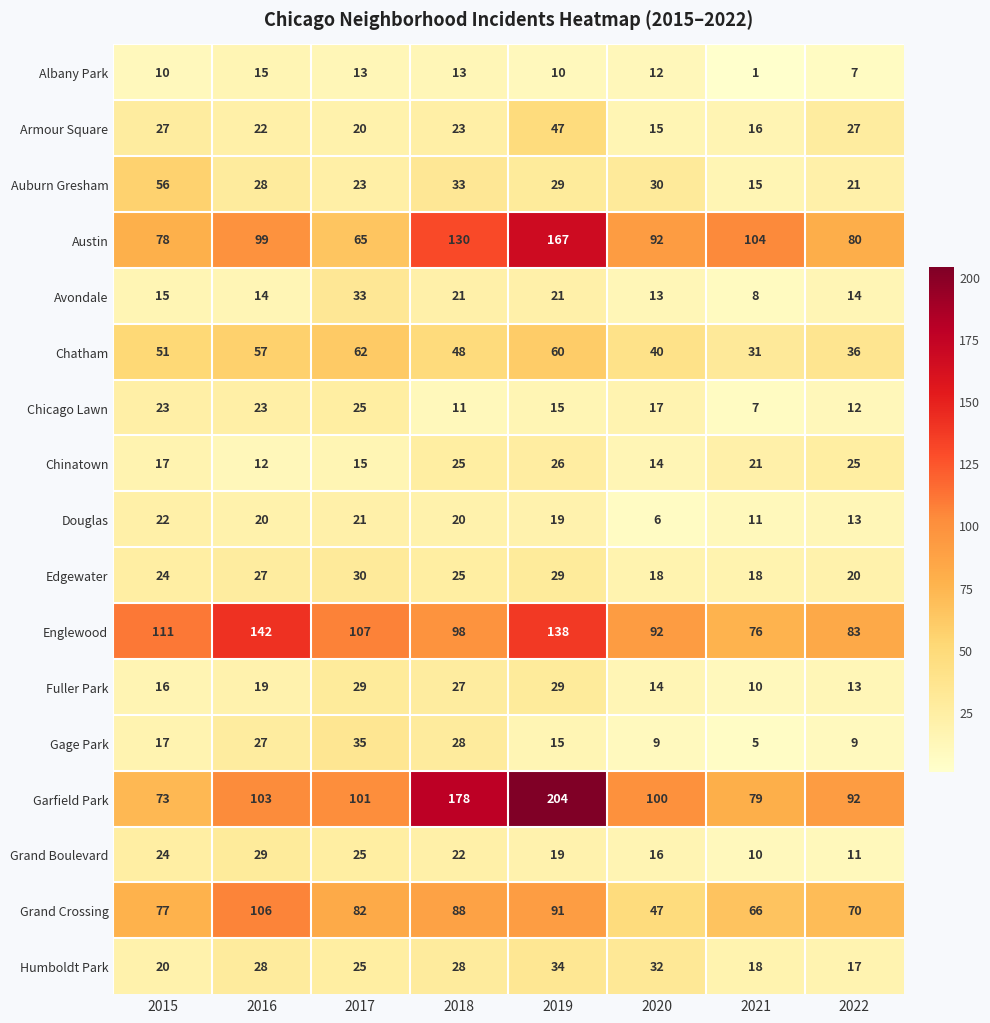

How many data points in Auburn Gresham are less than 29?

4